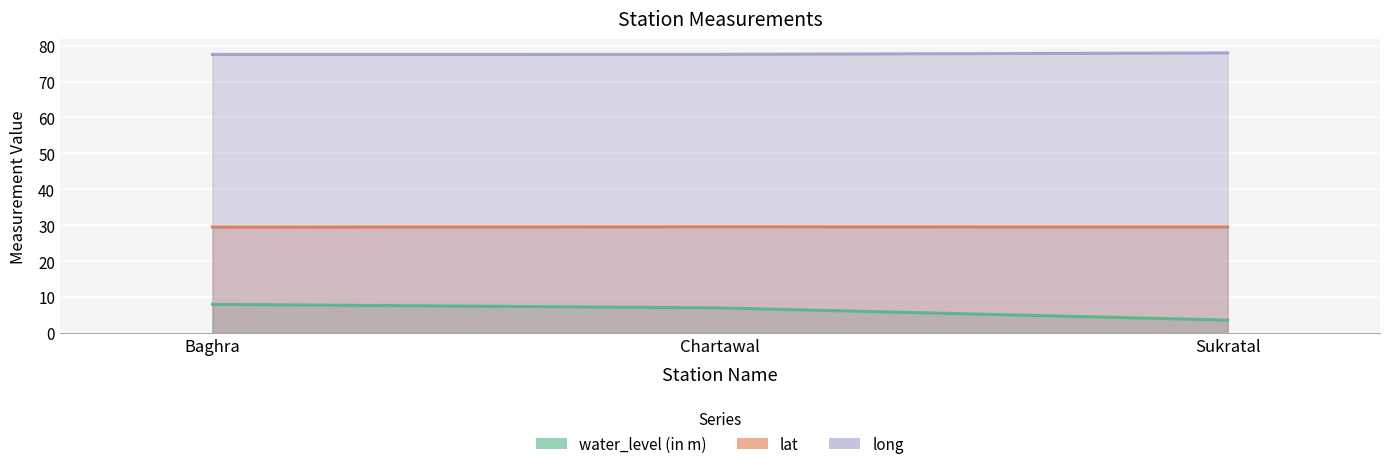

What is the label of the 2nd point from the right?

Chartawal